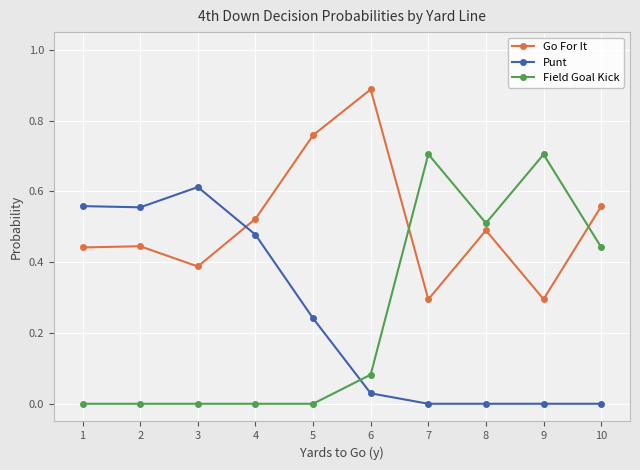

Which category has the highest value across all series?

6